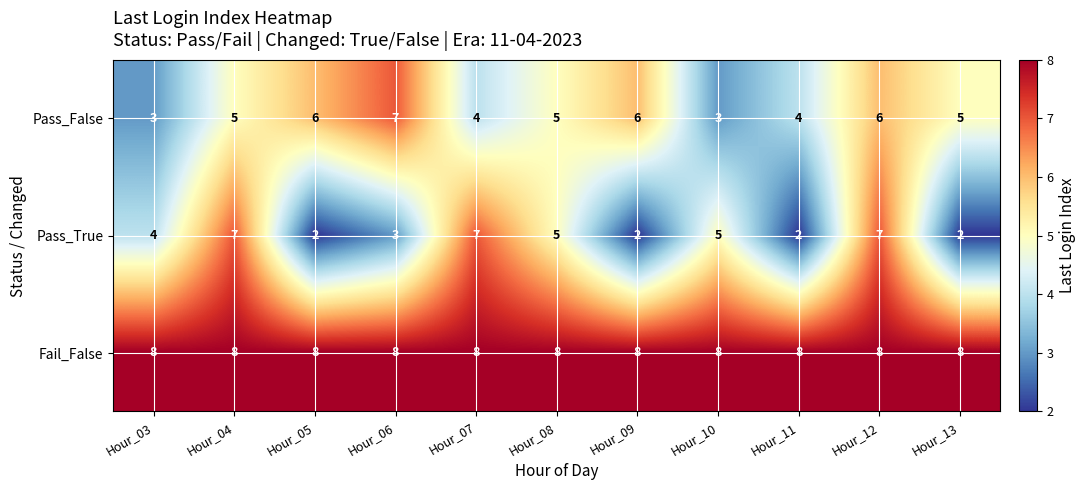

Which series has the largest range (max minus min)?

Pass_True